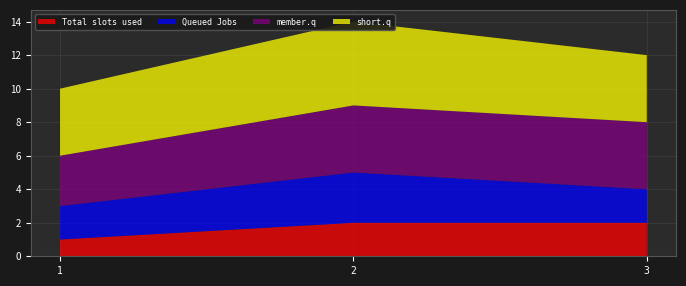

Reading right to left, what are all the values shown in this chart?

pic1: 3=2	2=2	1=1
pic2: 3=2	2=3	1=2
pic3: 3=4	2=4	1=3
pic4: 3=4	2=5	1=4